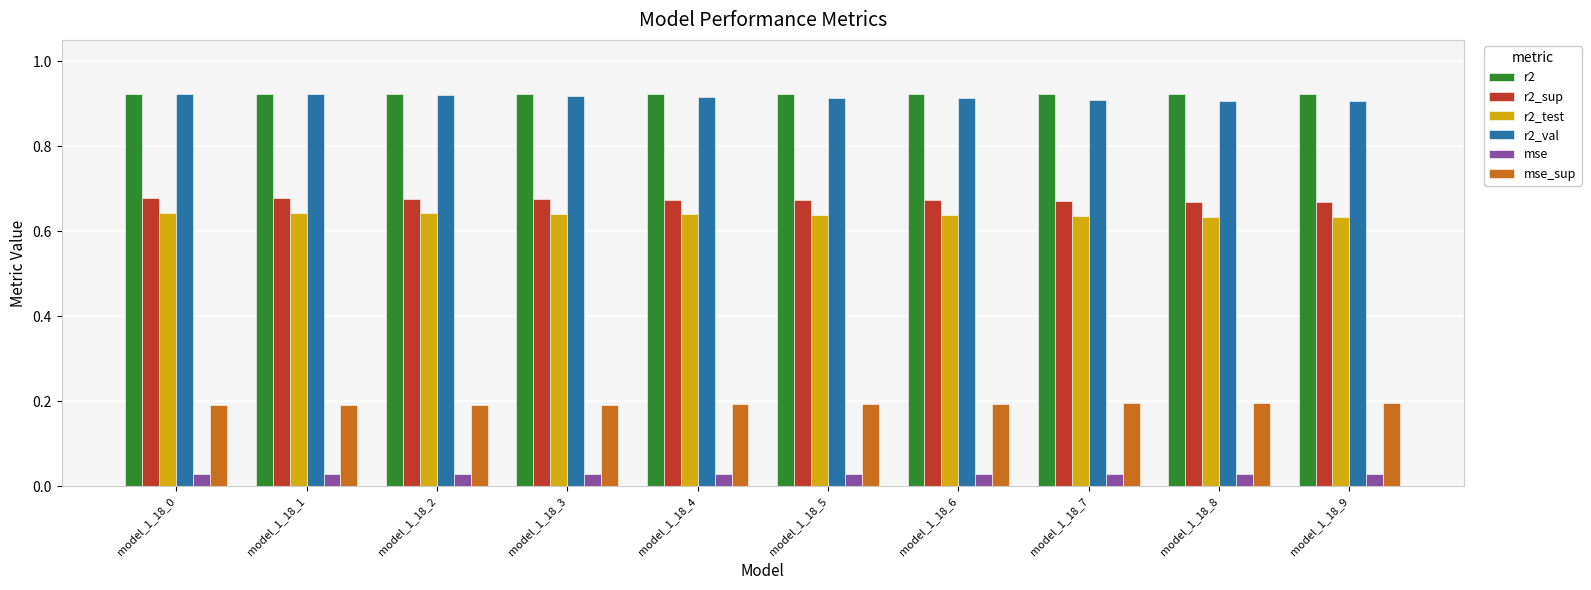

What is the total value across all series at model_1_18_6?

3.4